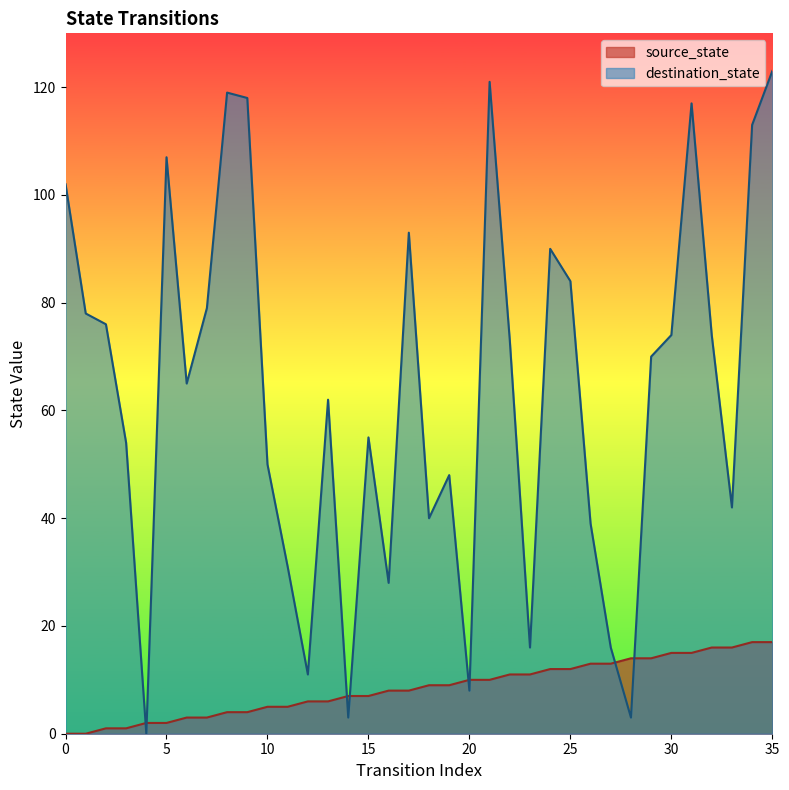

Which series has the widest spread of values?

destination_state